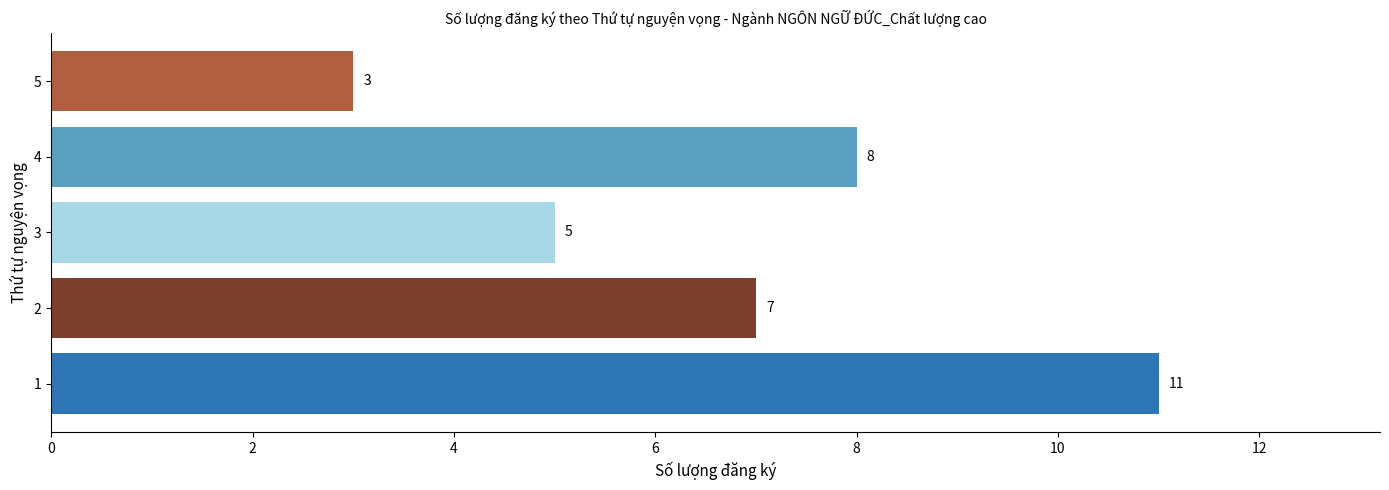

What is the difference between the second highest and minimum values?

5